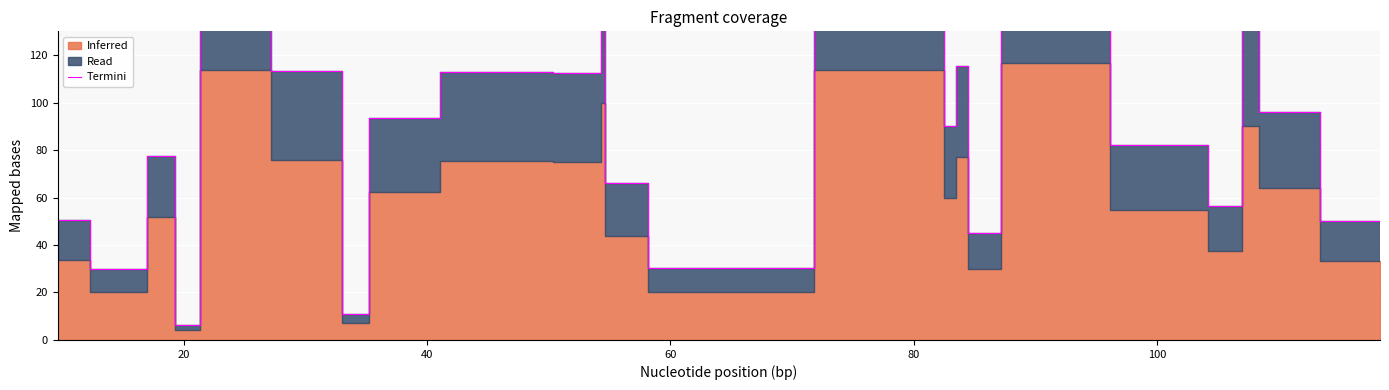

How many values exceed 90?

11